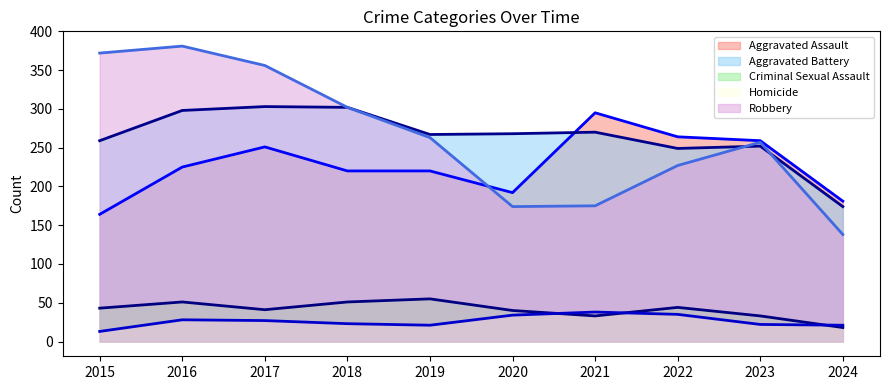

Reading left to right, extract all data points from this chart.

Aggravated Assault: 2015=164	2016=225	2017=251	2018=220	2019=220	2020=192	2021=295	2022=264	2023=259	2024=181
Aggravated Battery: 2015=259	2016=298	2017=303	2018=302	2019=267	2020=268	2021=270	2022=249	2023=252	2024=174
Criminal Sexual Assault: 2015=43	2016=51	2017=41	2018=51	2019=55	2020=40	2021=33	2022=44	2023=33	2024=18
Homicide: 2015=13	2016=28	2017=27	2018=23	2019=21	2020=34	2021=38	2022=35	2023=22	2024=21
Robbery: 2015=372	2016=381	2017=356	2018=302	2019=263	2020=174	2021=175	2022=227	2023=257	2024=138